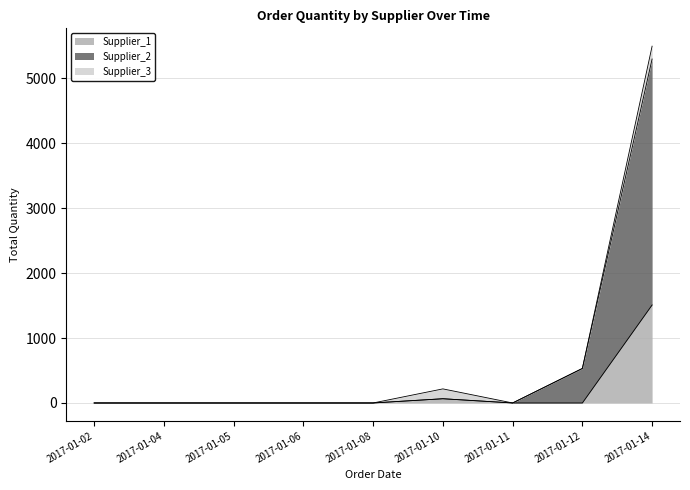

At which category is the sum across all series the highest?

2017-01-14